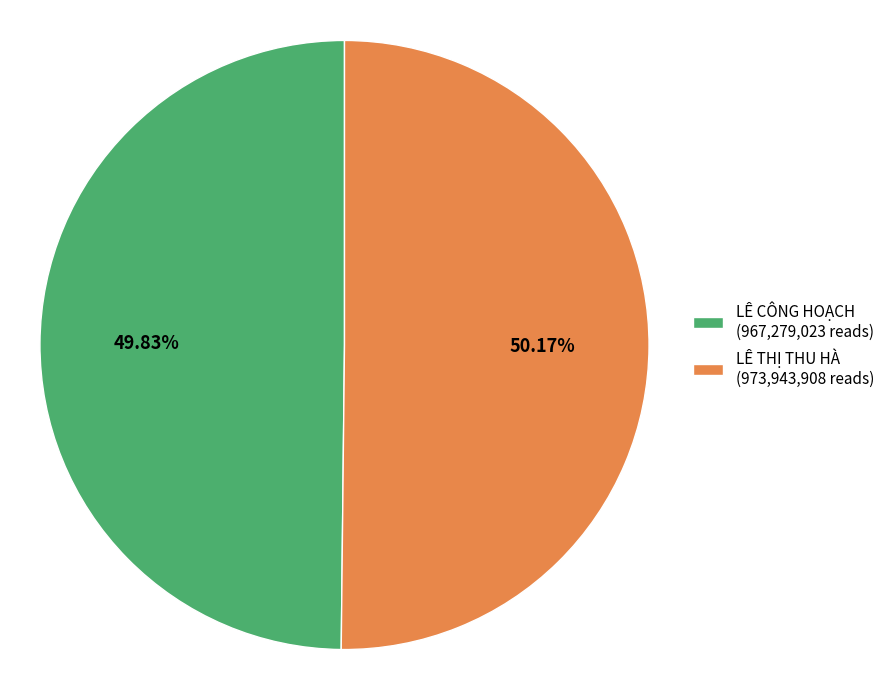

Approximately how many times larger is the value at LÊ CÔNG HOẠCH compared to LÊ THỊ THU HÀ?

1.0